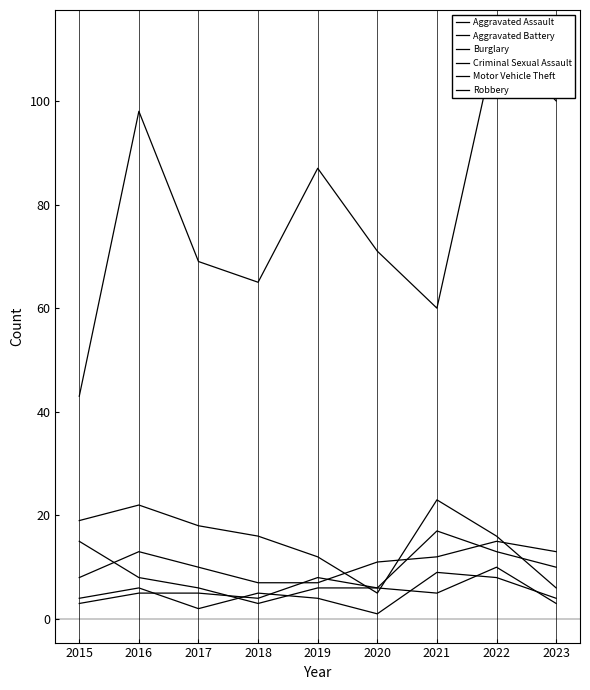

What is the difference between the Aggravated Battery values at 2021 and 2016?

12